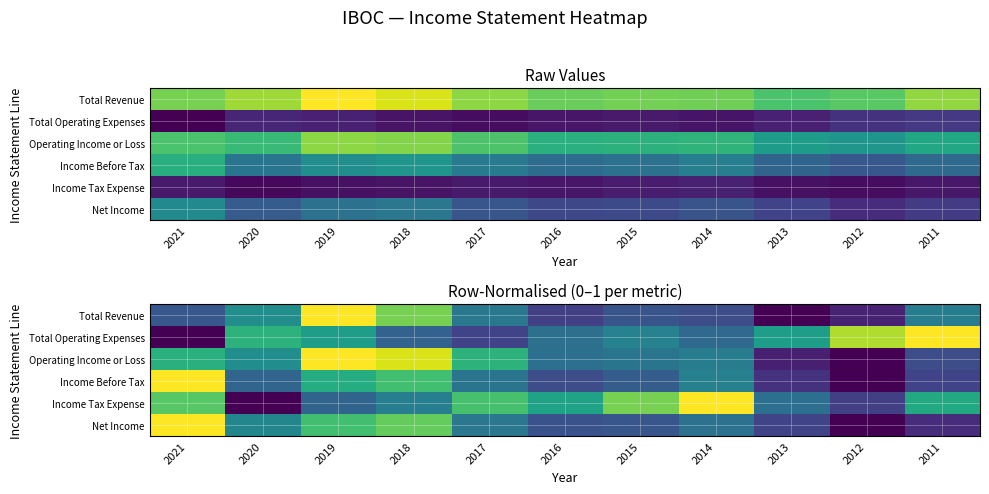

How many distinct data groups are displayed?

6